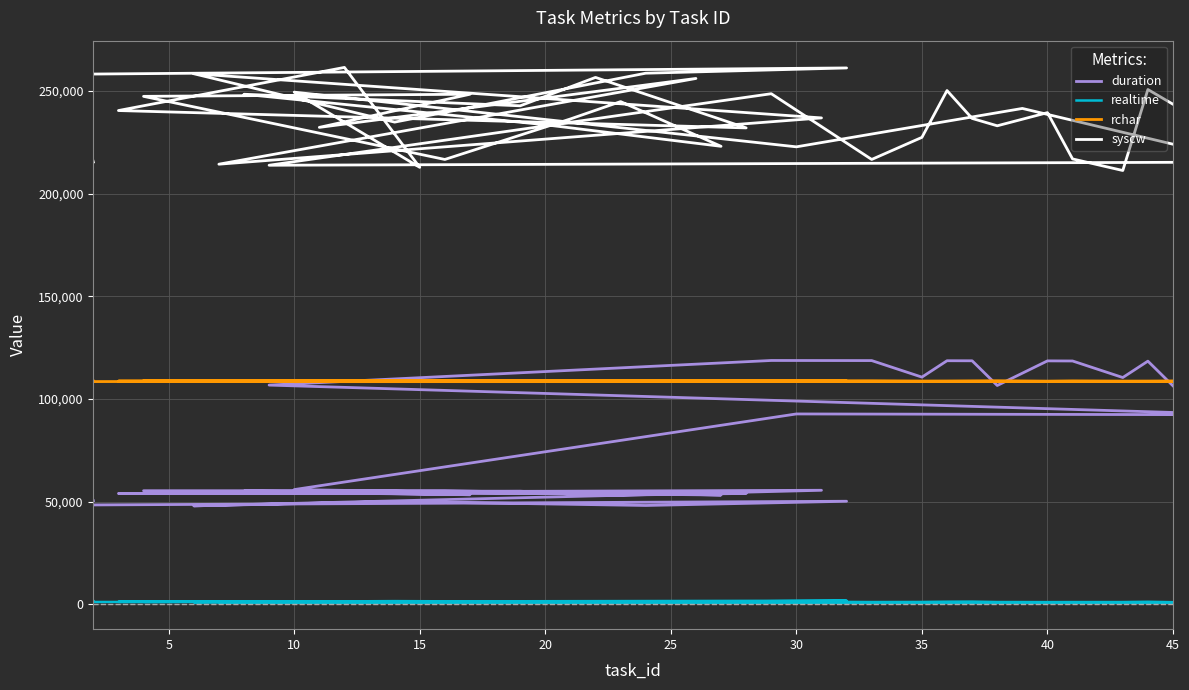

The value of syscw at 10 is 116693. True or false?

False